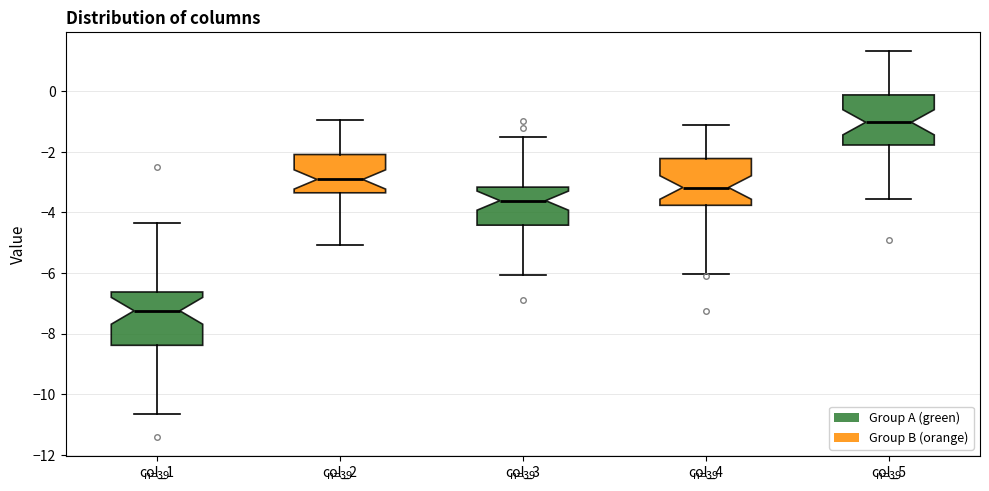

Where does the lower whisker of the box for col_1 end on the y-axis? The values are not printed on the chart, so give them approximately, as read against the axis.

-10.6